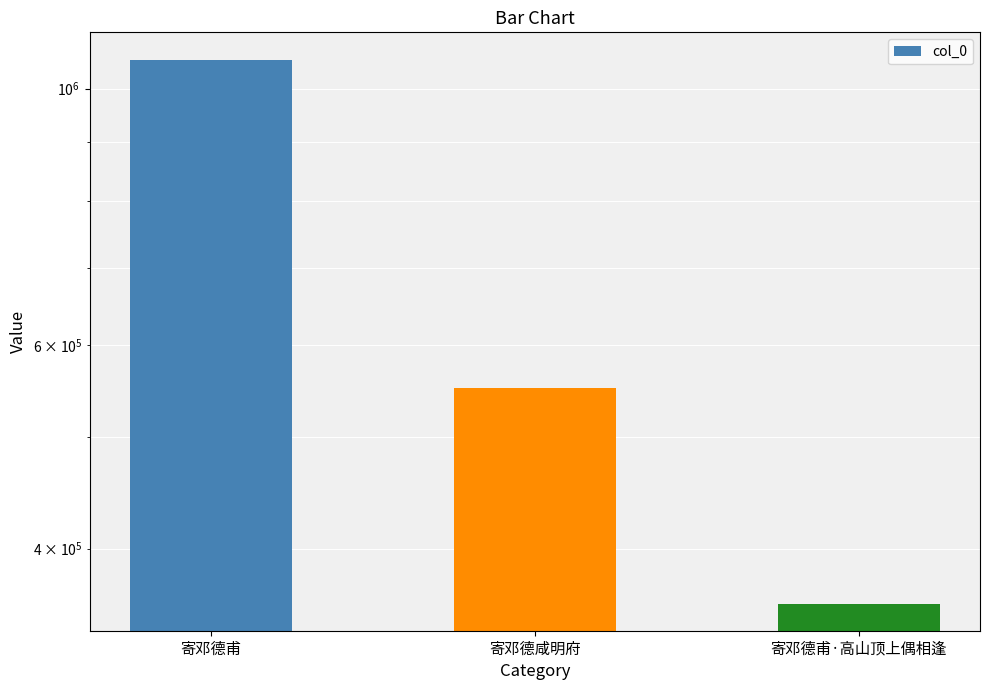

Reading left to right, list all the values displayed in this chart.

1059716	551311	358597